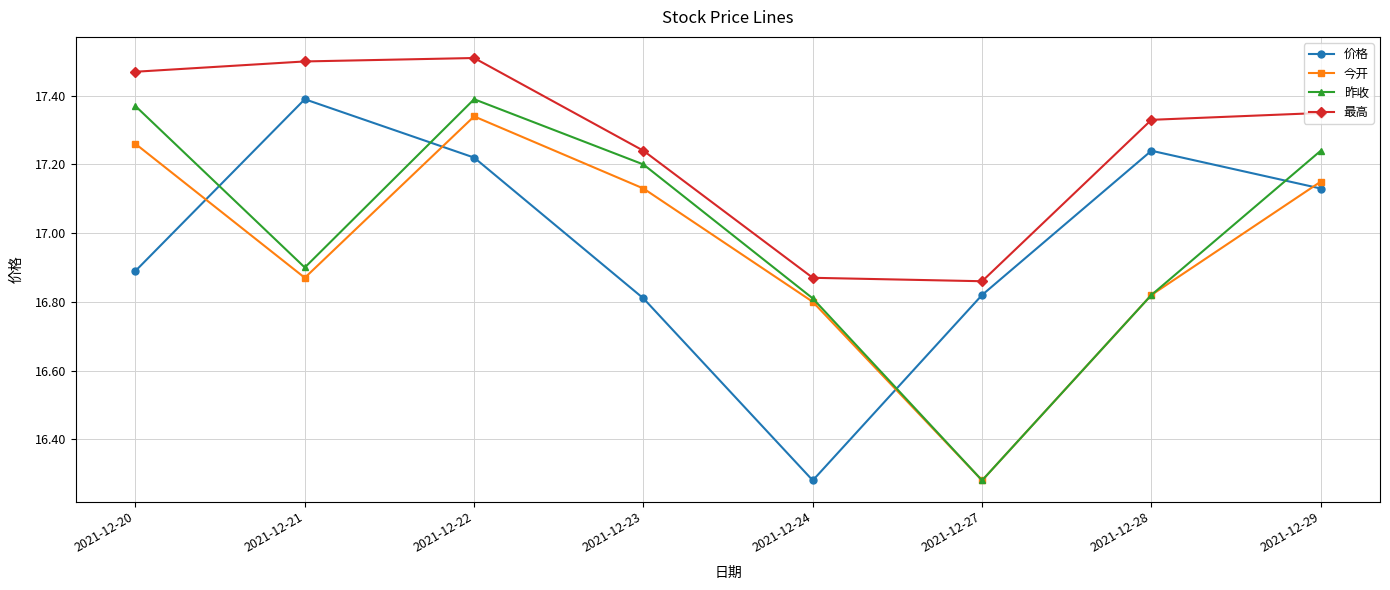

Between 2021-12-21 and 2021-12-29, which series saw the biggest shift?

昨收